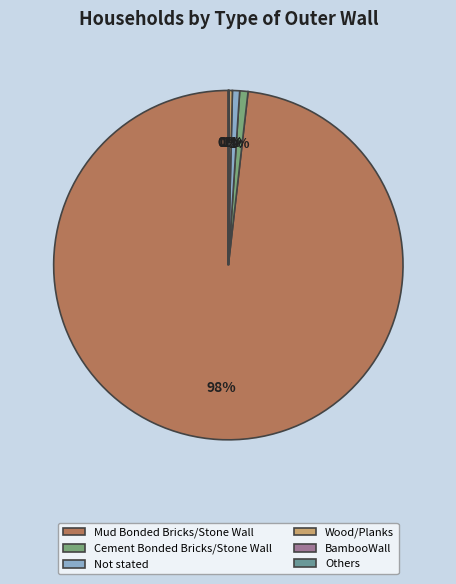

Is it true that Wood/Planks is 0% of the pie?

True